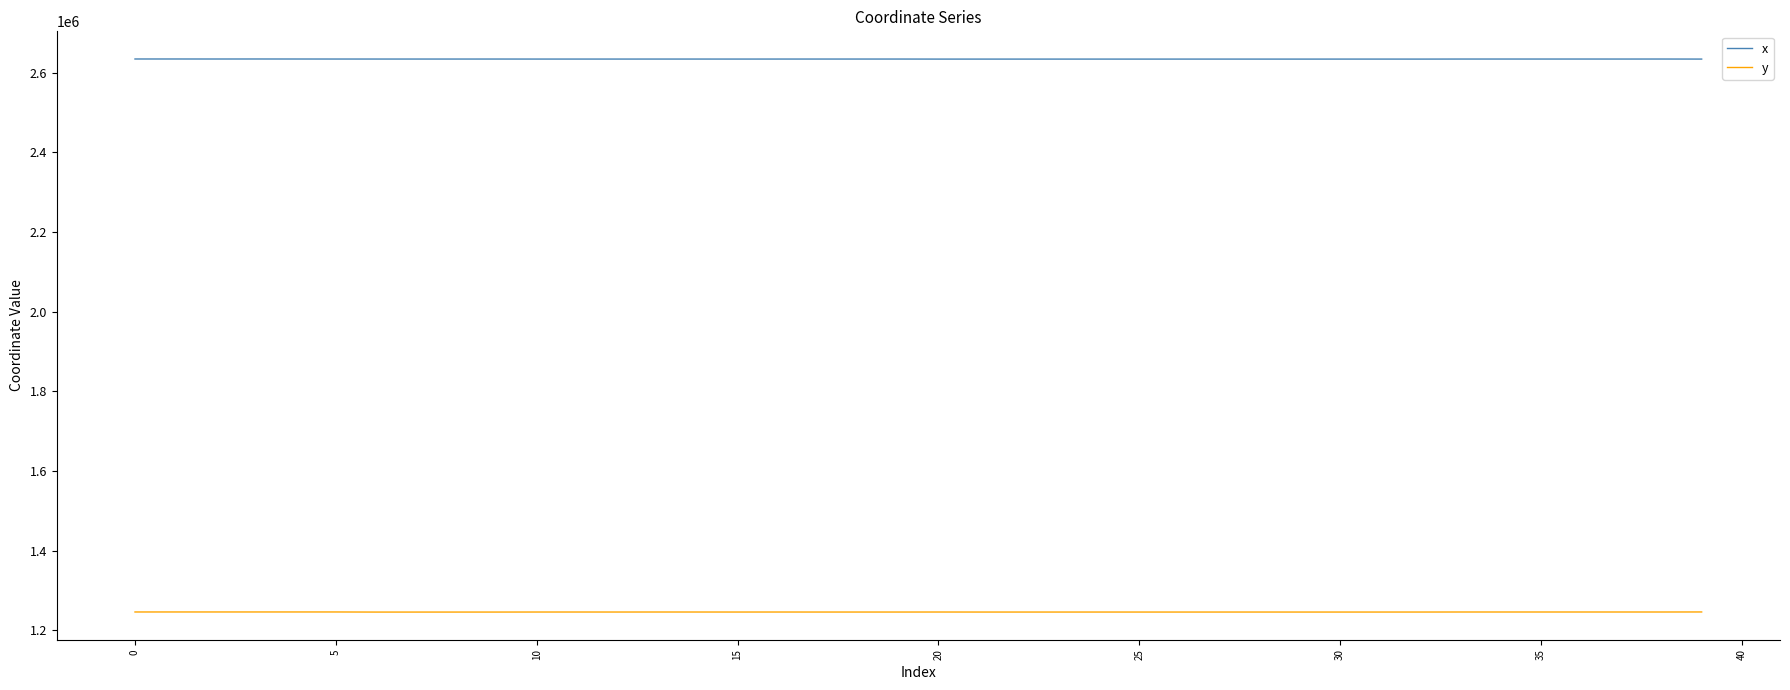

Which series has the largest total across all categories?

x